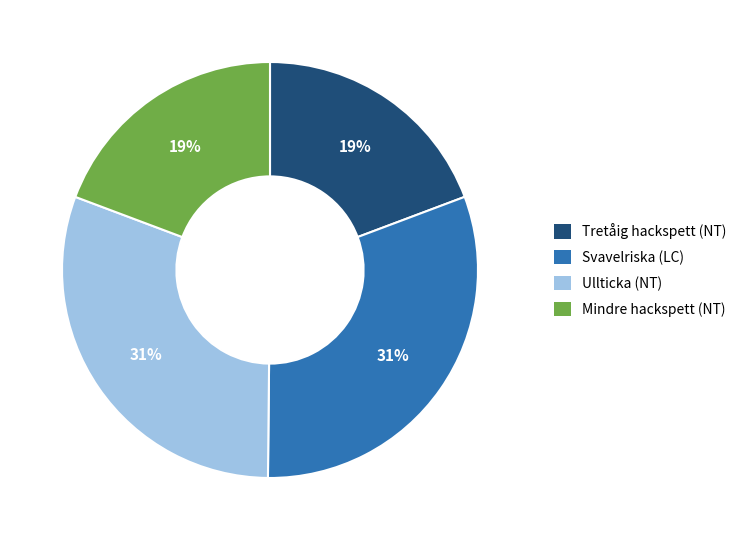

What percentage is the Tretåig hackspett (NT) slice, to the nearest percent?

19%